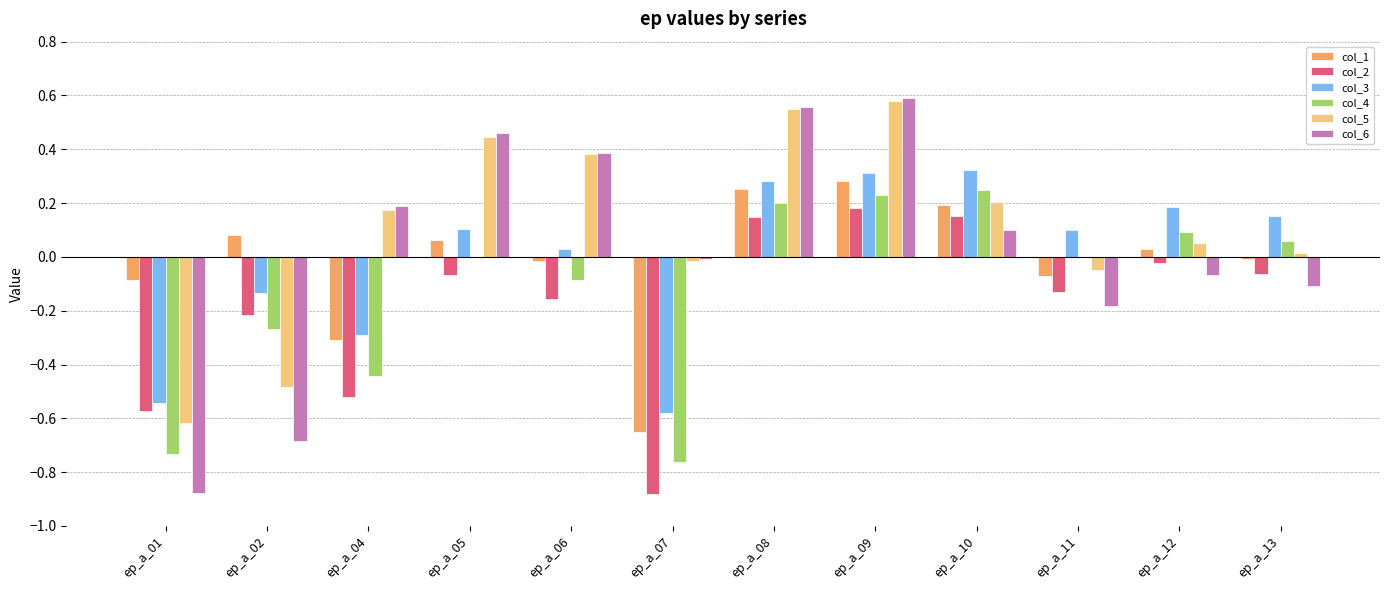

Which series has the largest total across all categories?

col_5